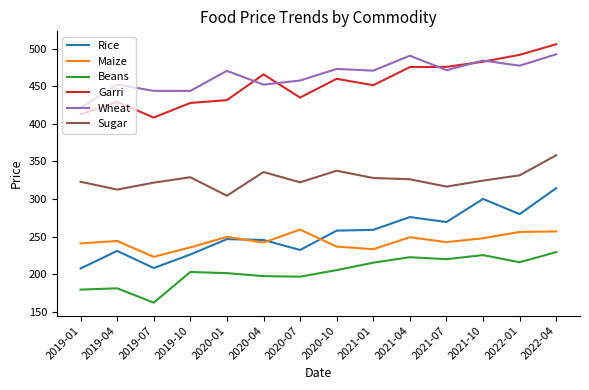

What is the approximate value of Rice at 2019-04?

230.9